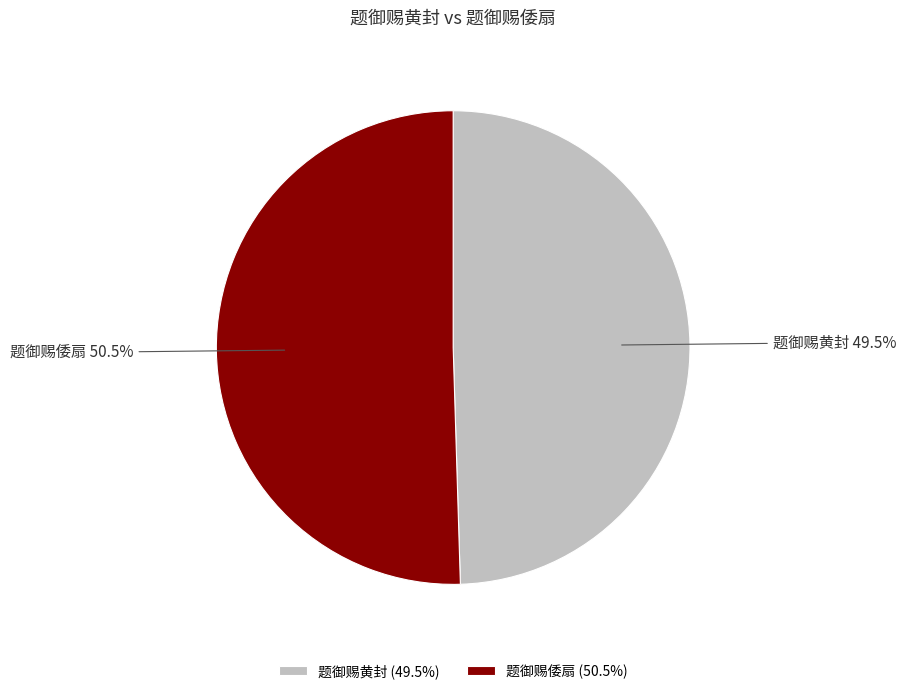

What is the total percentage of 题御赐黄封 and 题御赐倭扇?

100.0%